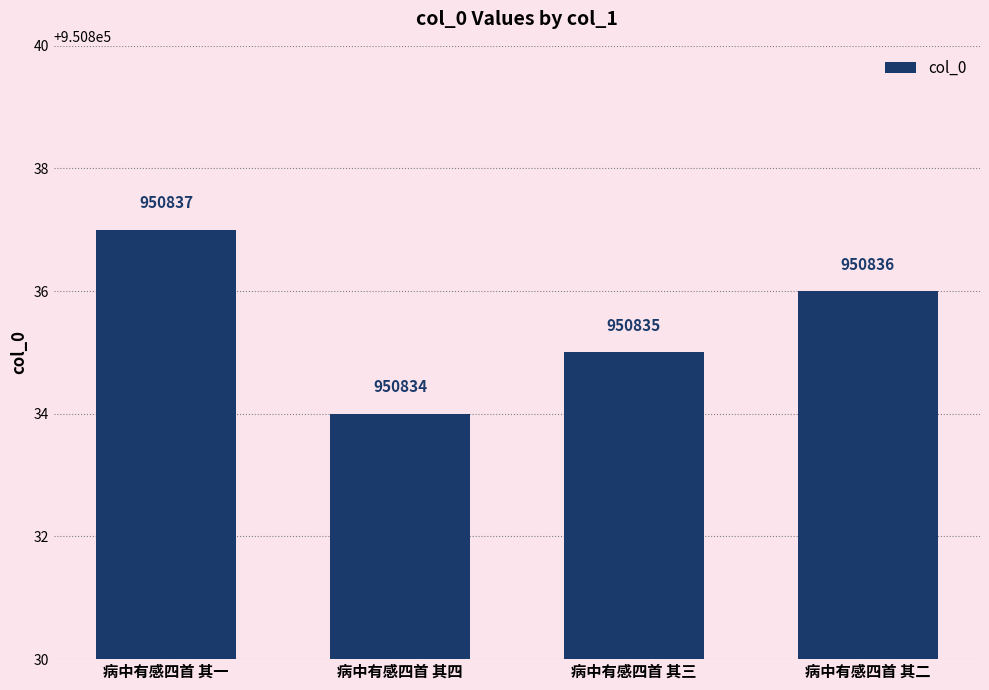

Reading left to right, what are all the values shown in this chart?

950837	950834	950835	950836